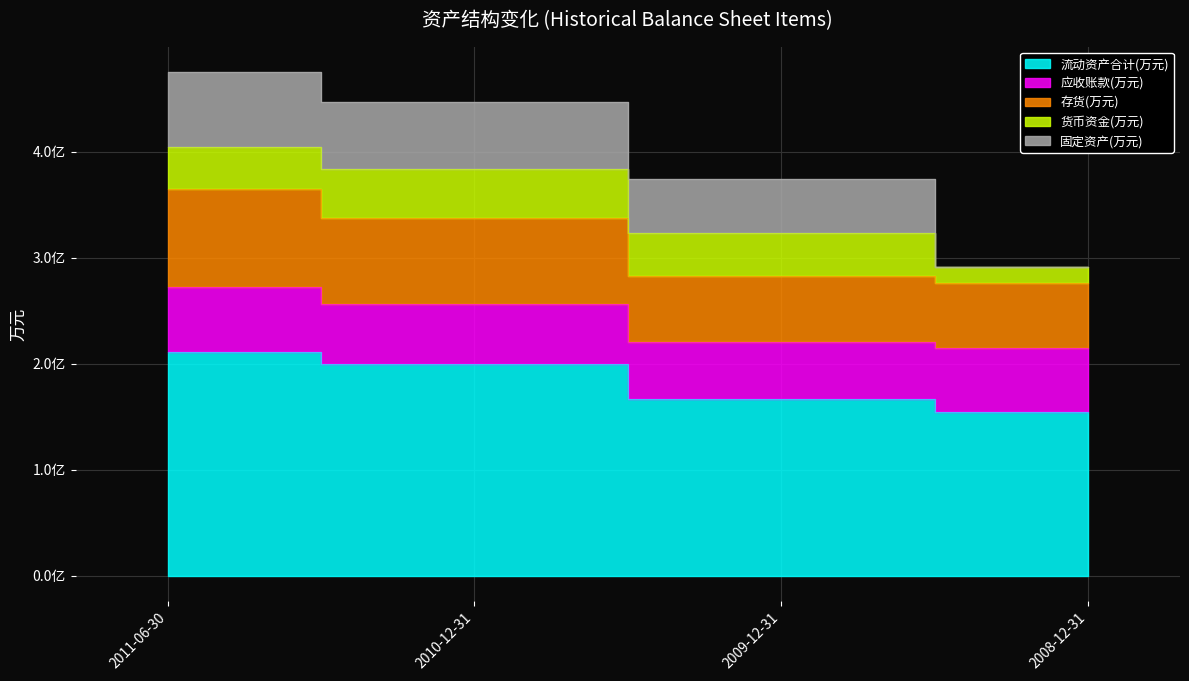

What are all the series names shown in the legend?

流动资产合计(万元), 应收账款(万元), 存货(万元), 货币资金(万元), 固定资产(万元)